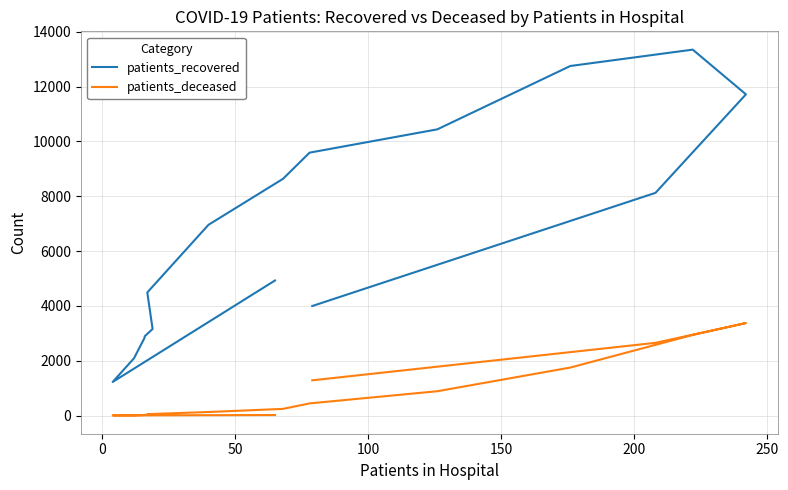

What is the sum of all patients_recovered values?

107179